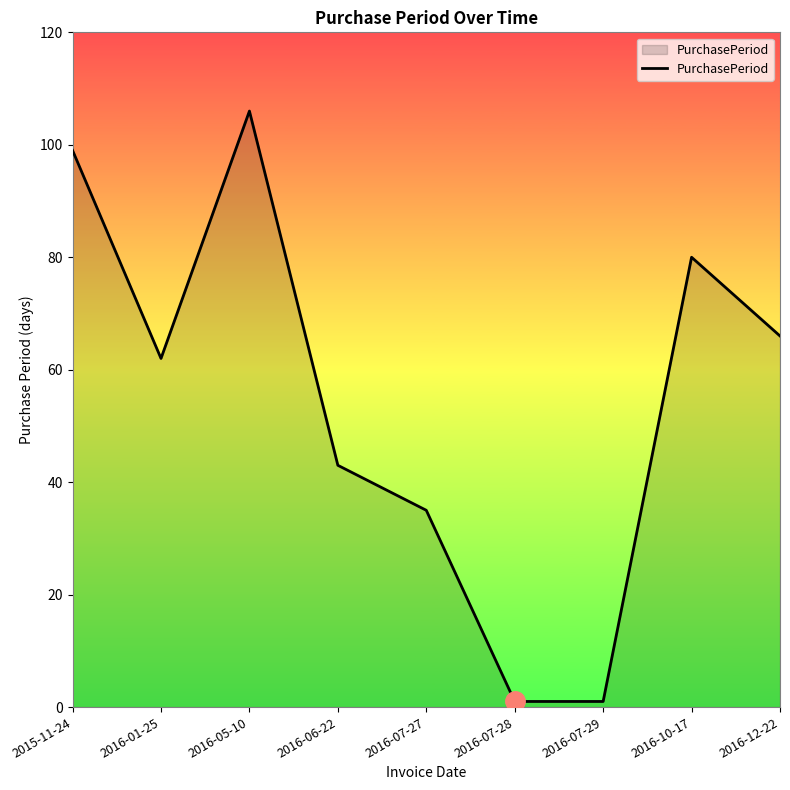

What is the smallest value displayed?

1